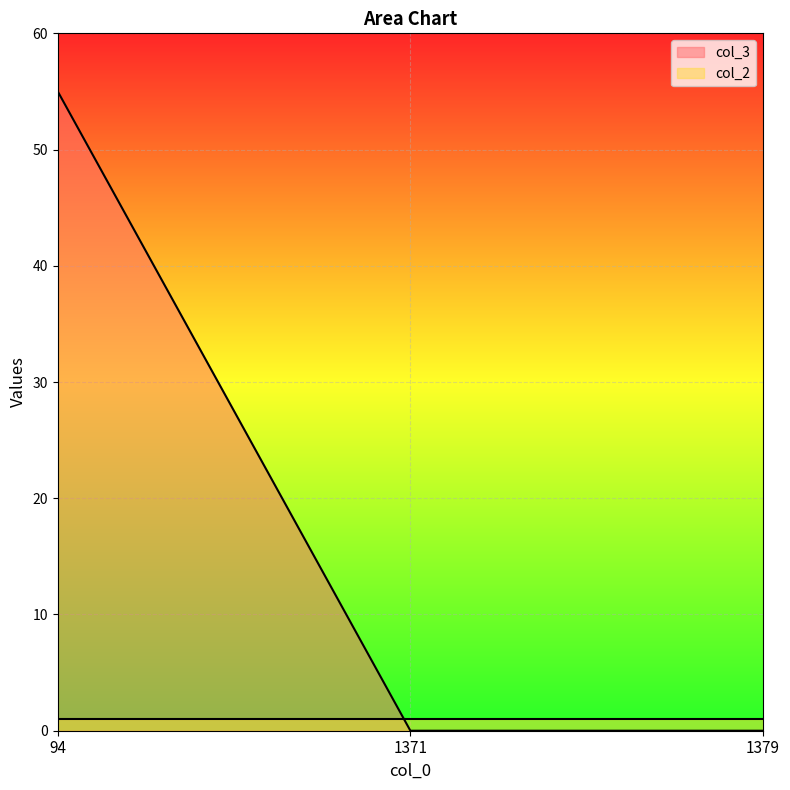

What is the greatest value displayed?

55